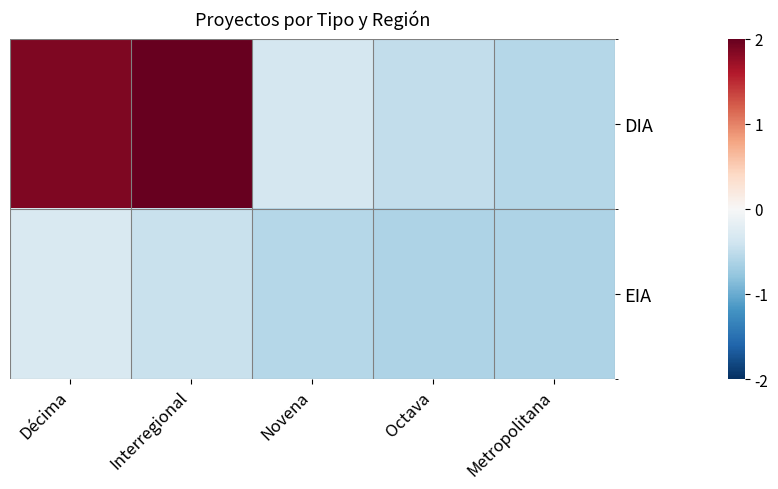

How many series are shown in this chart?

2